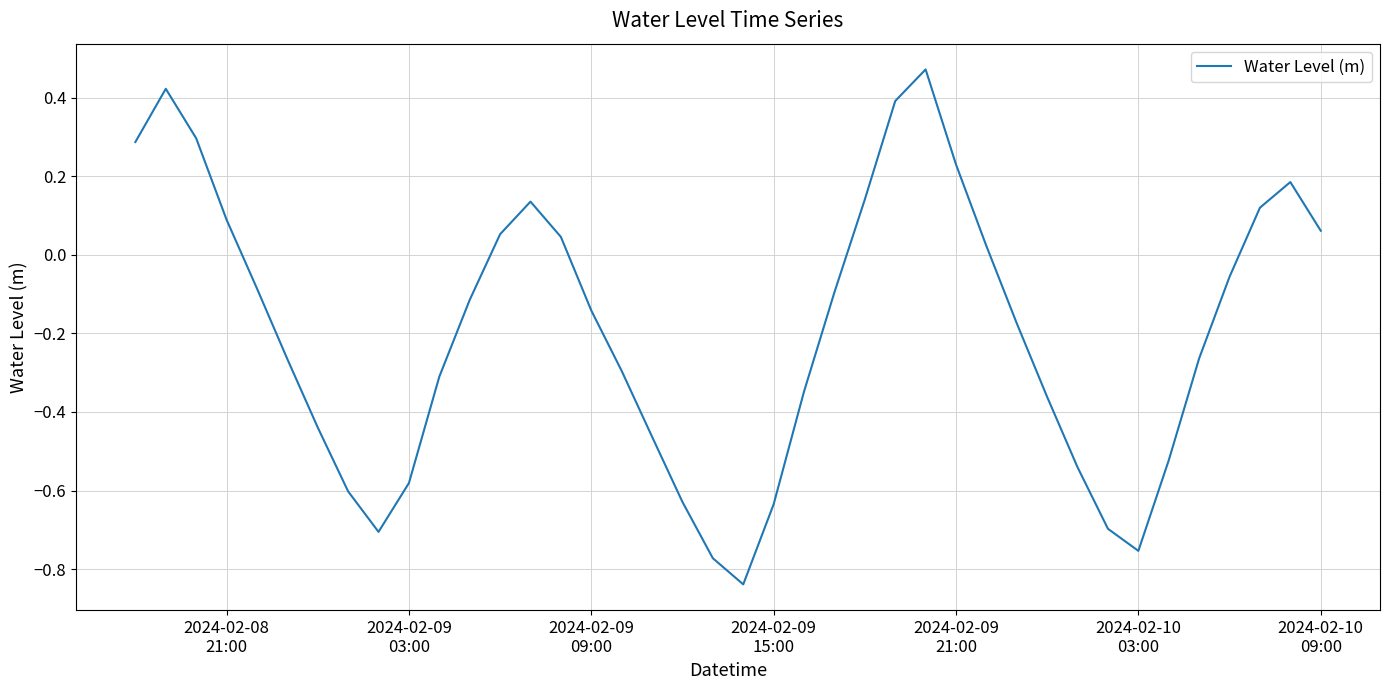

How many lines are shown in the chart?

1